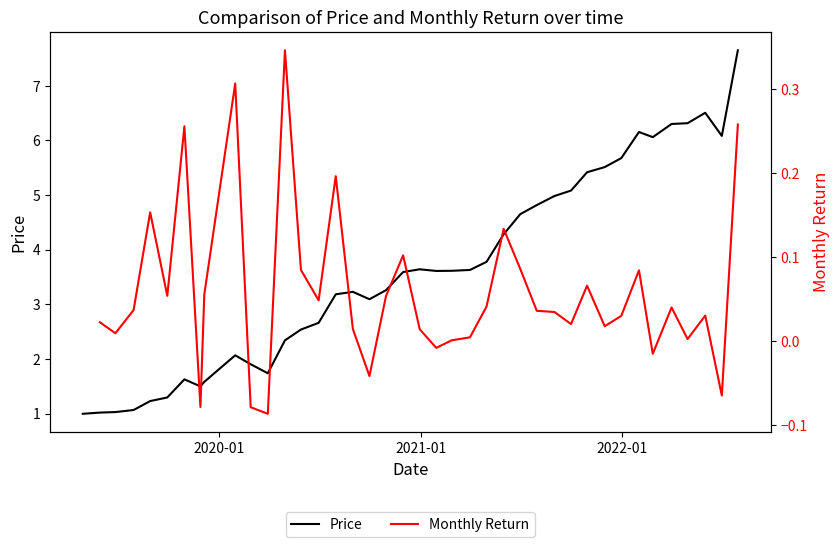

What is the maximum value for Price?

7.7